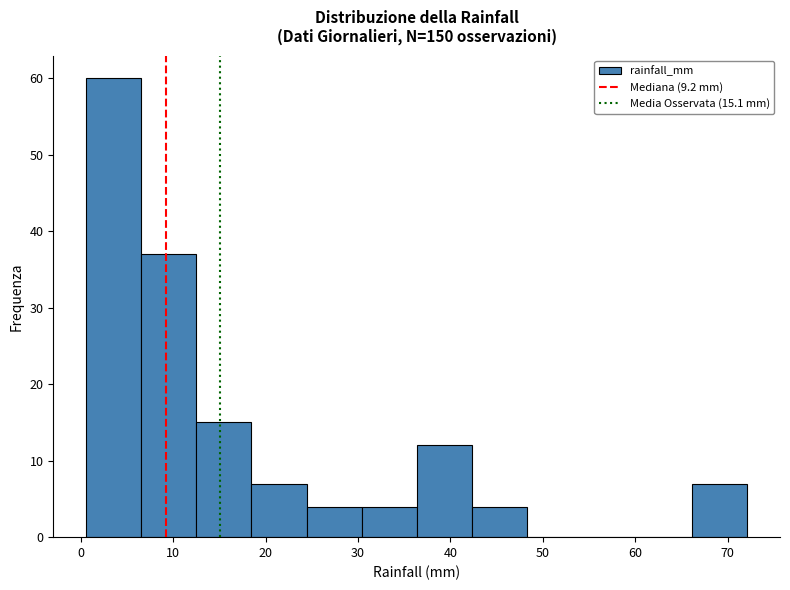

How tall is the bar that spans 13 to 18 on the x-axis? Neither the bar edges nor the heights are printed on the chart, so give them approximately, as read against the axes.

15